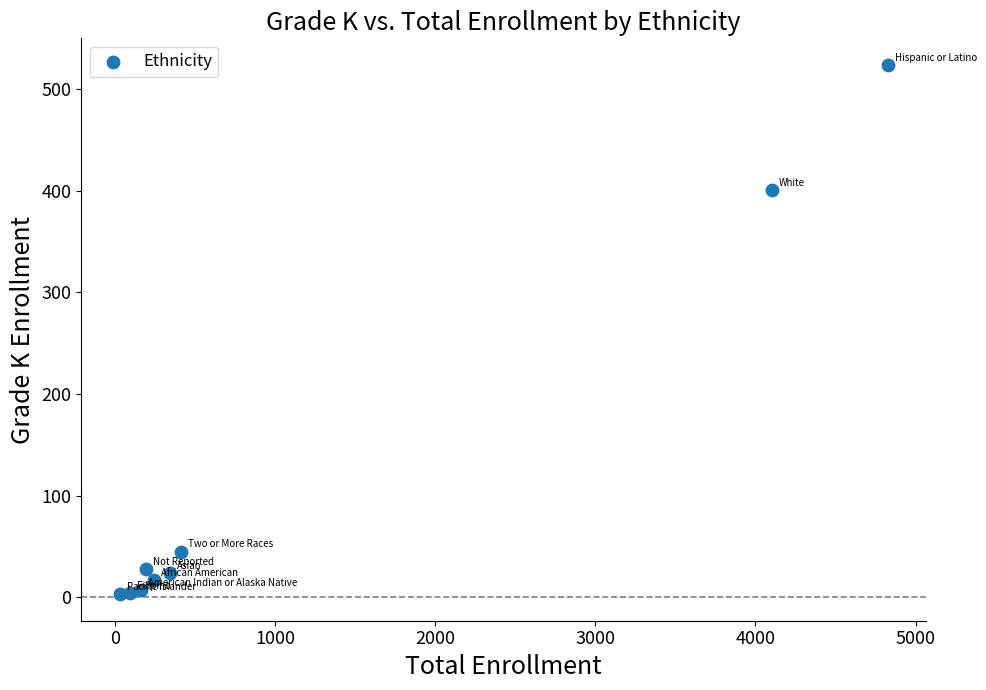

What Y value in the scatter plot is closest to 263?

401